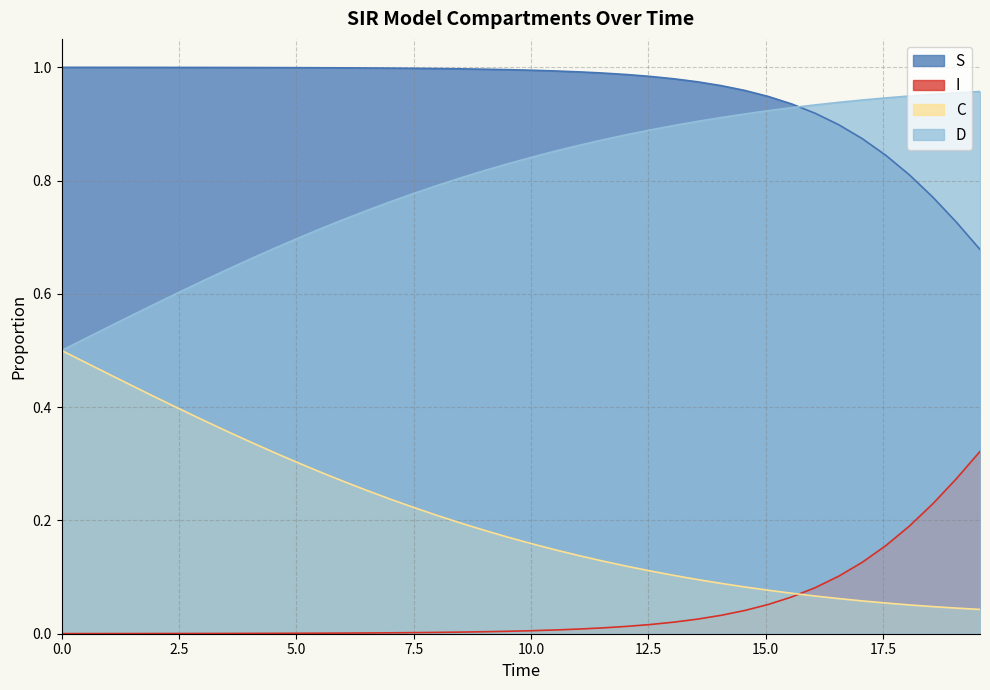

True or false: C and S cross at least once.

False